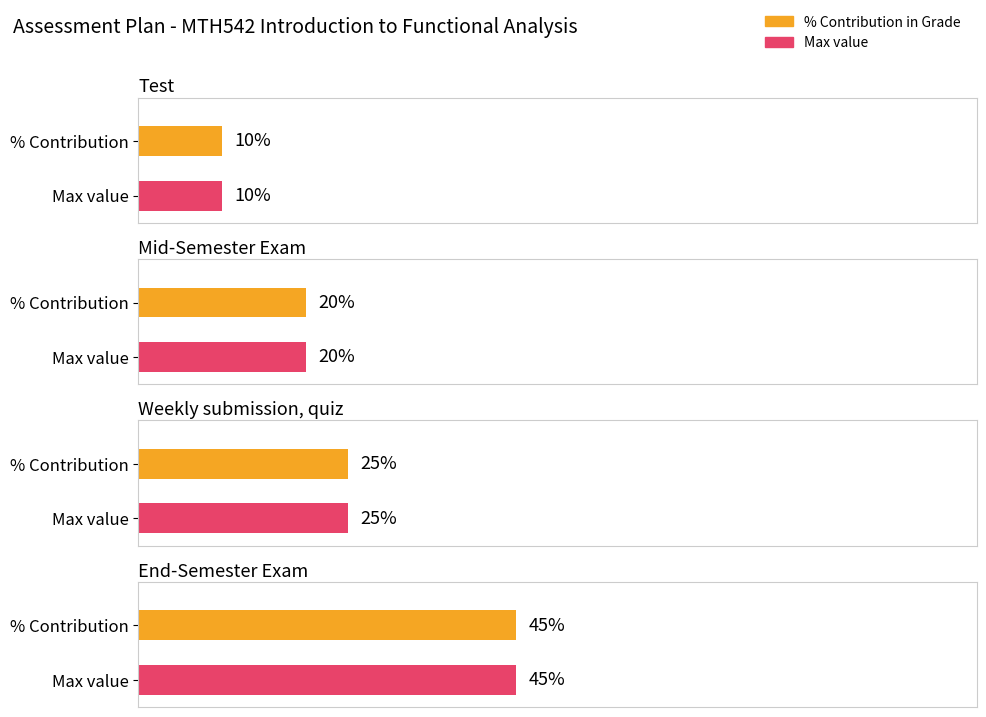

The value of % Contribution at End-Semester Exam is 12. True or false?

False